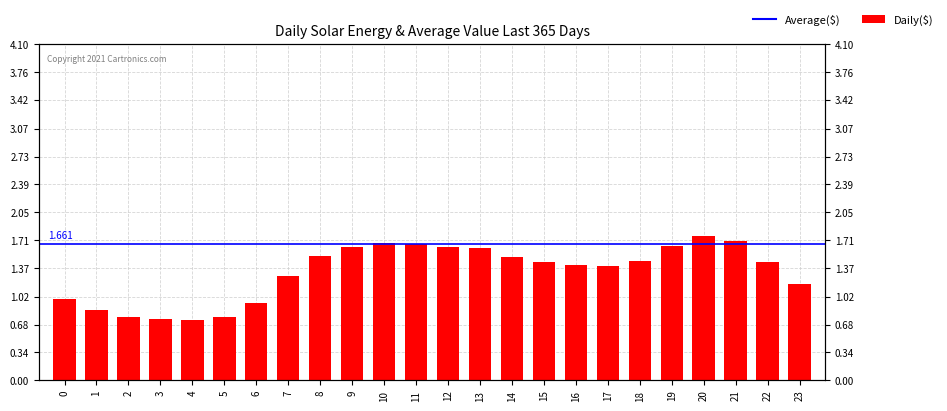

Between 10 and 2, which is larger?

10